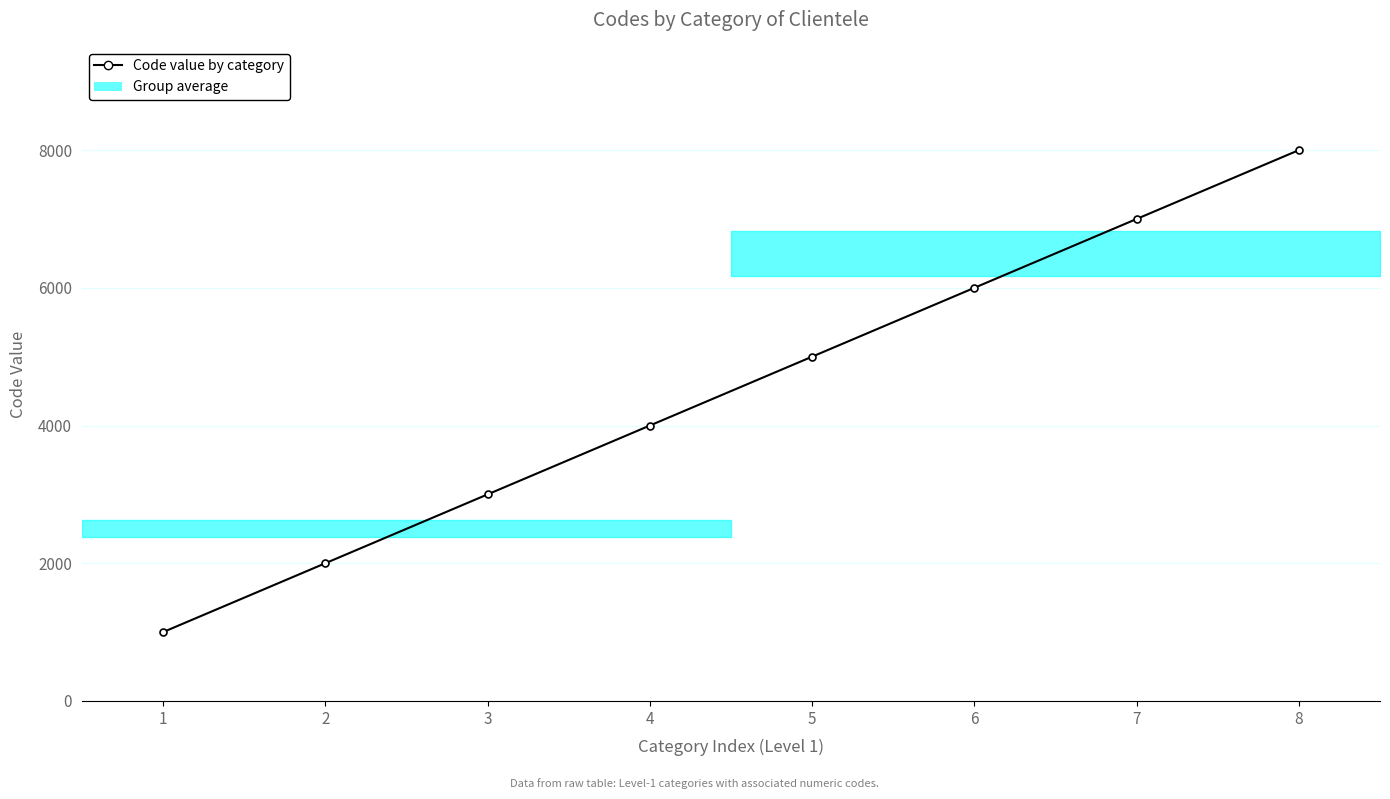

At which label is the value closest to 4500?

4